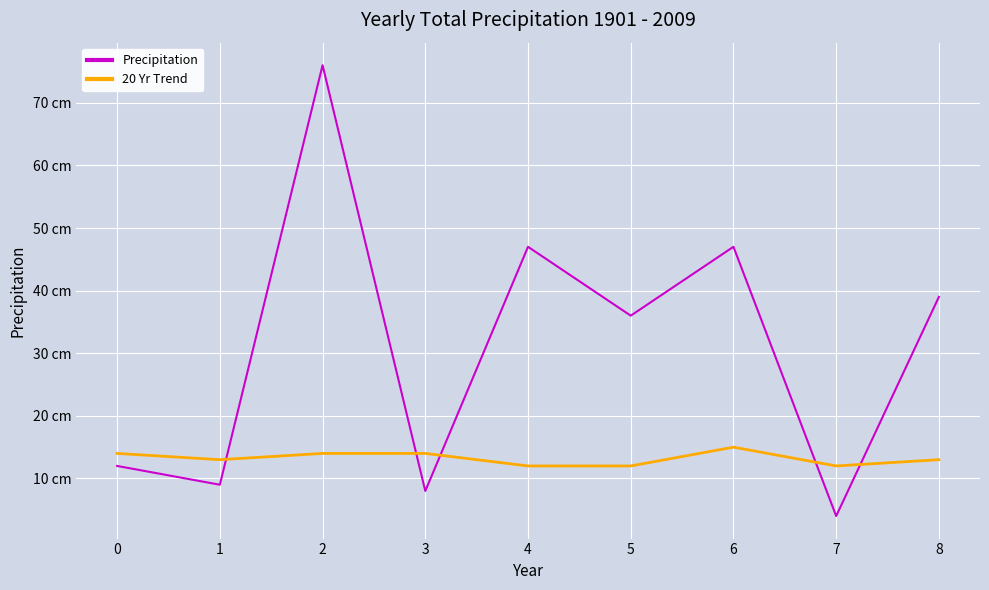

What are all the series names shown in the legend?

Precipitation, 20 Yr Trend